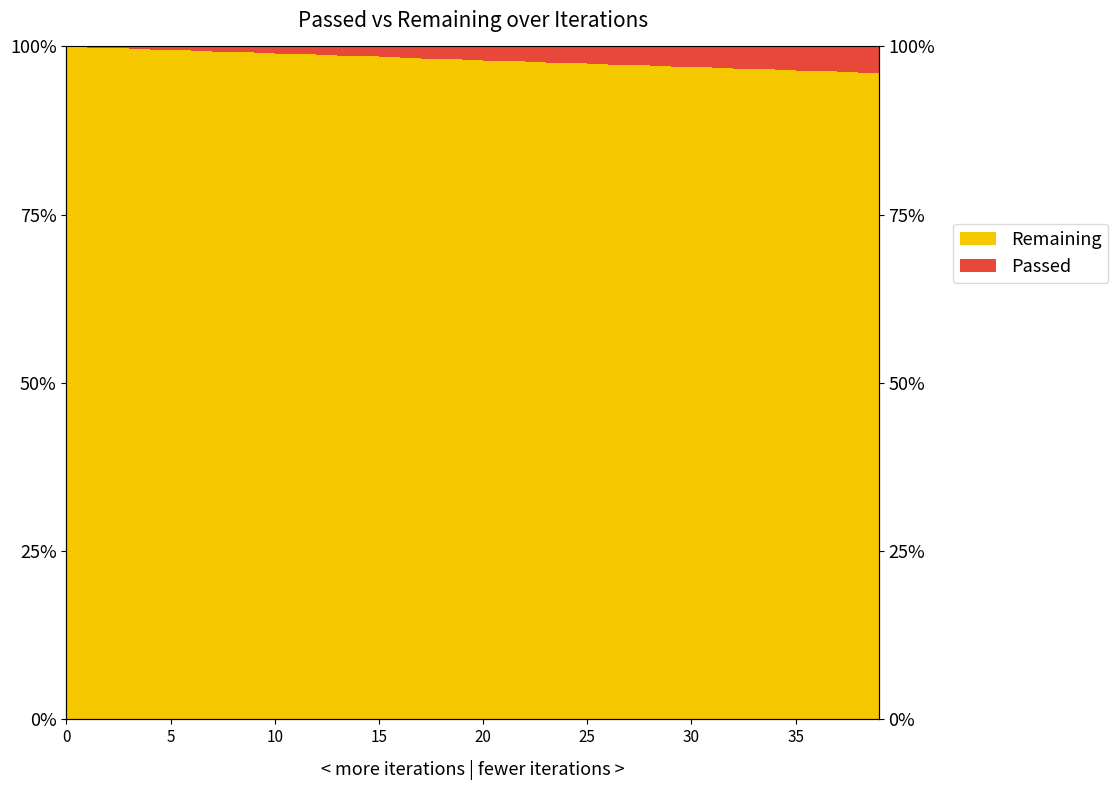

What is the change in value from 24 to 33?

-0.9